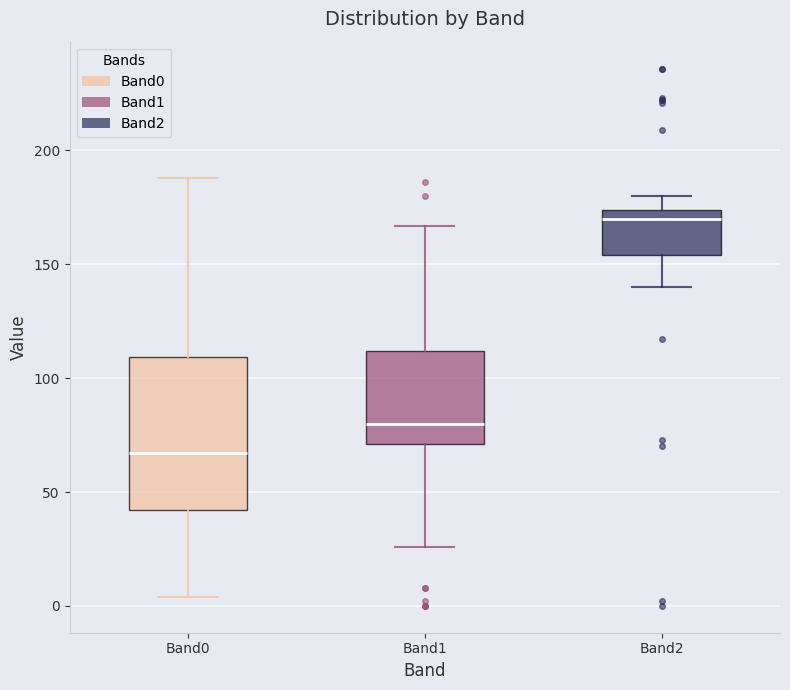

Reading left to right, read every box against the y-axis: the position of its median line, the range the box covers, and the ends of its whiskers. The values are not printed on the chart, so give them approximately, as read against the axis.

Band0: median 65, box 40 to 110, whiskers 5 to 190
Band1: median 80, box 70 to 110, whiskers 25 to 165
Band2: median 170, box 155 to 175, whiskers 140 to 180